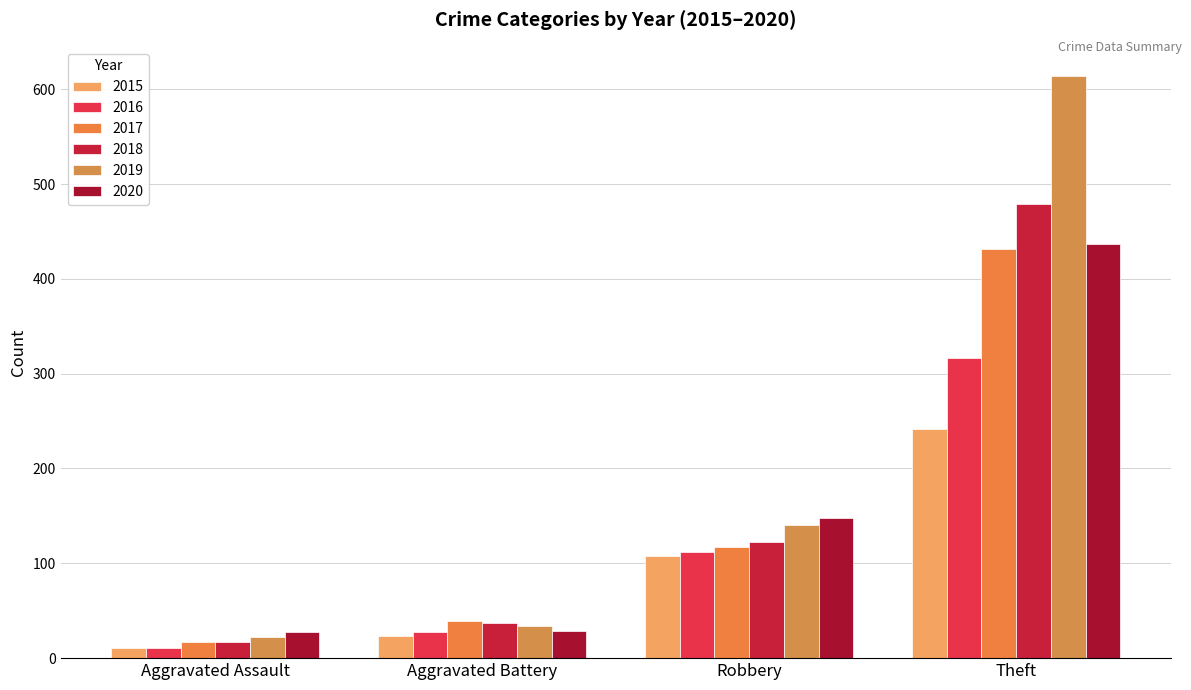

At how many categories does at least one series exceed 247?

1